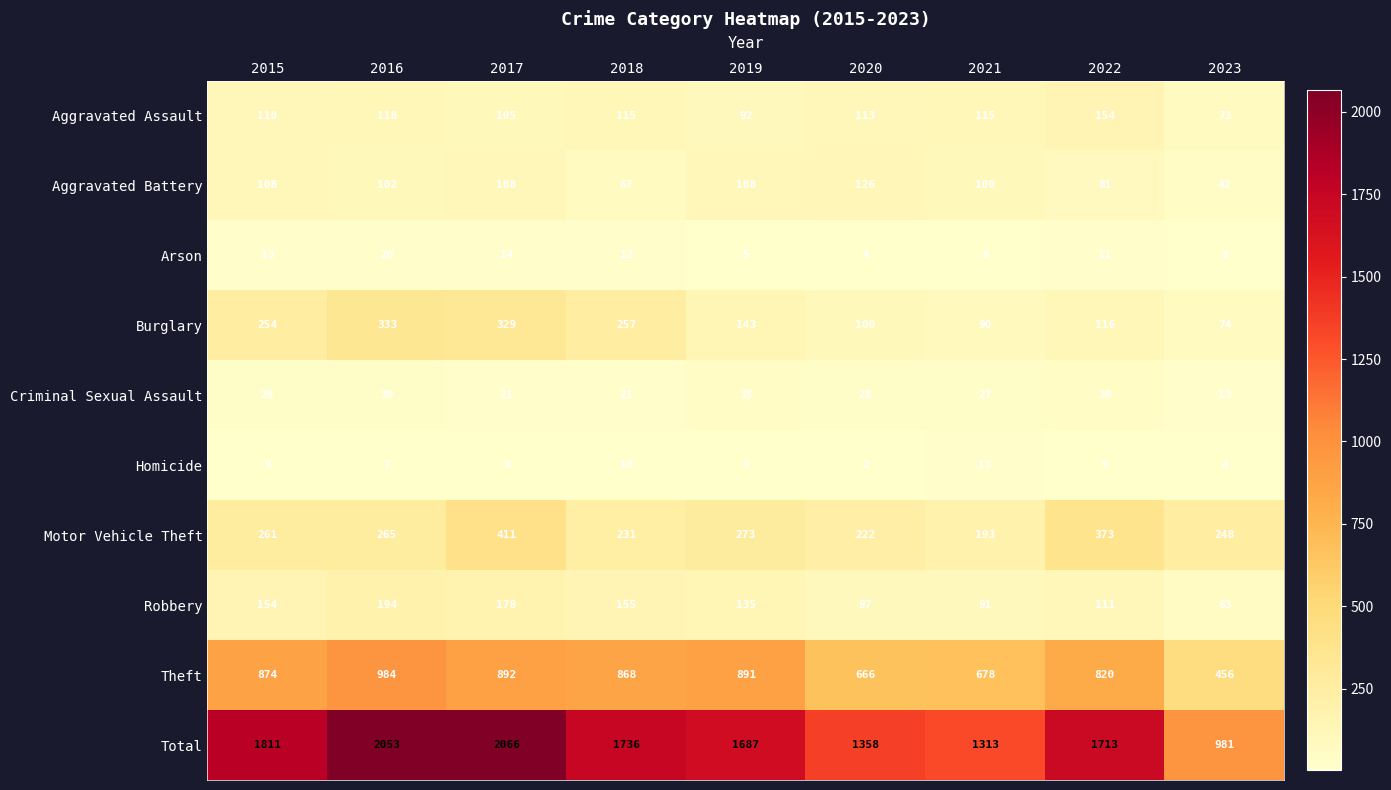

Which series has the widest spread of values?

Total